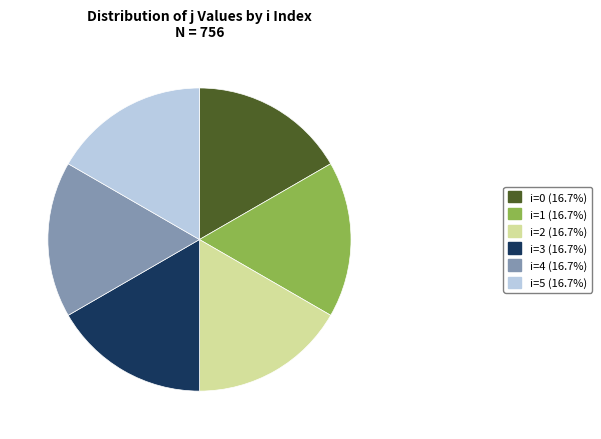

Is i=1 the majority of the pie?

No